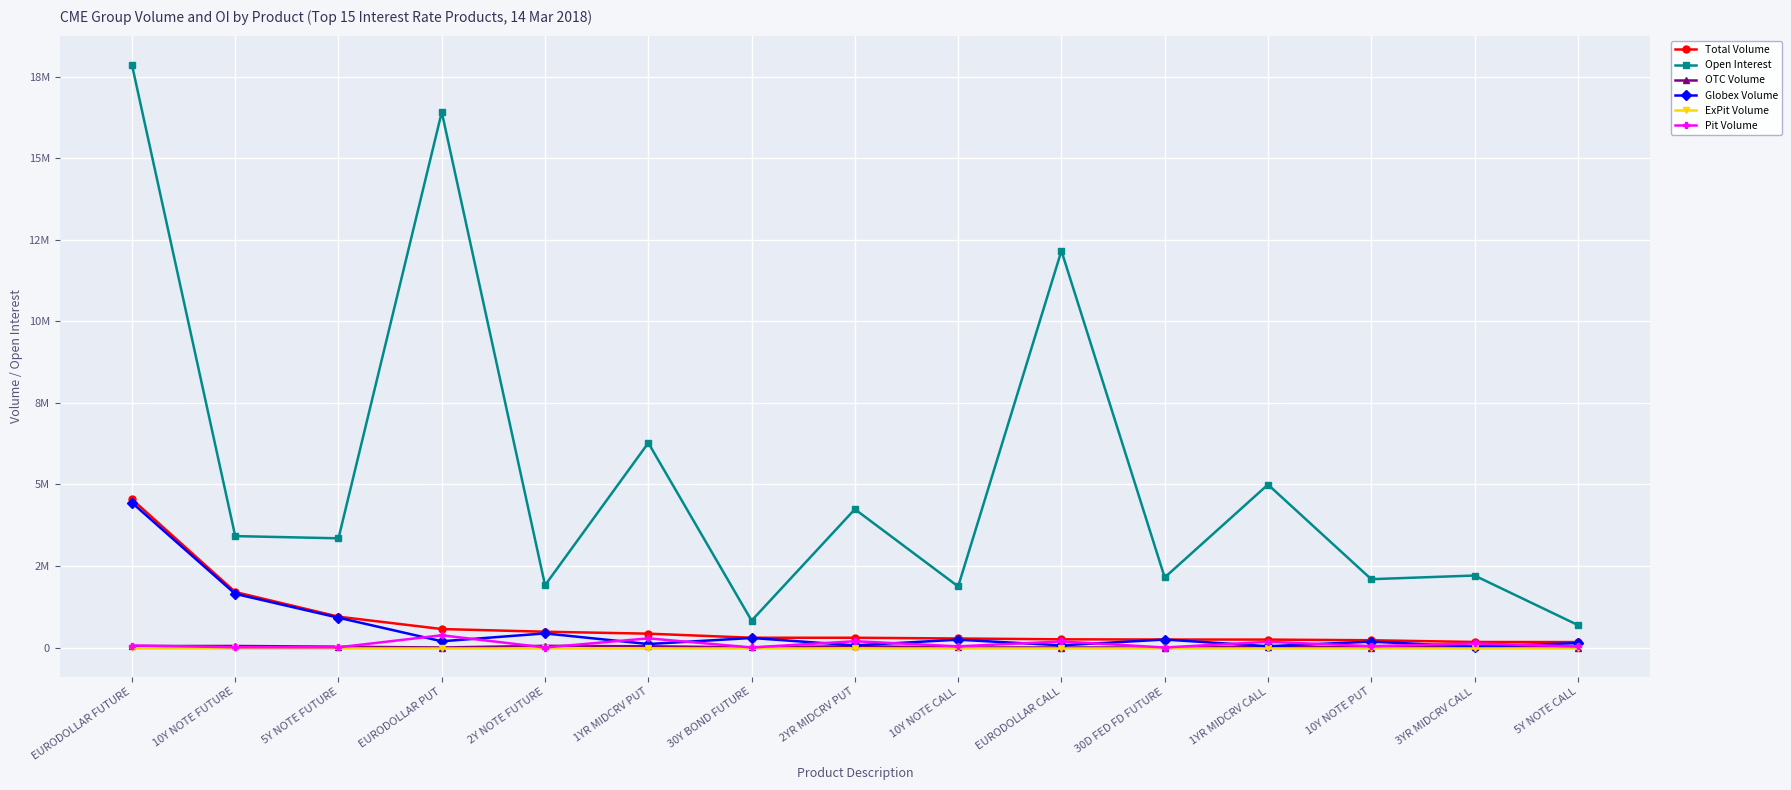

What is the sum of the OTC Volume values at 1YR MIDCRV PUT and 2Y NOTE FUTURE?

89043